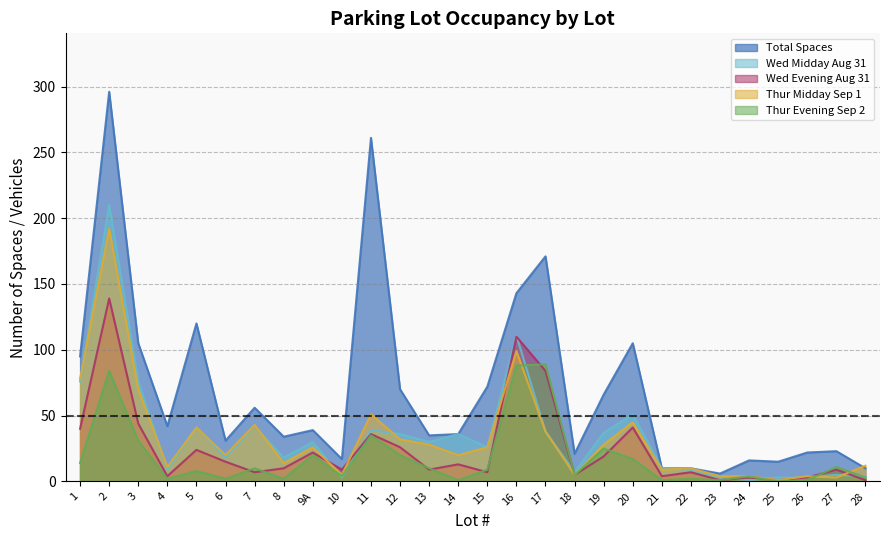

At 19, list the series in order from largest to smallest.

Total Spaces, Wed Midday Aug 31, Thur Midday Sep 1, Thur Evening Sep 2, Wed Evening Aug 31